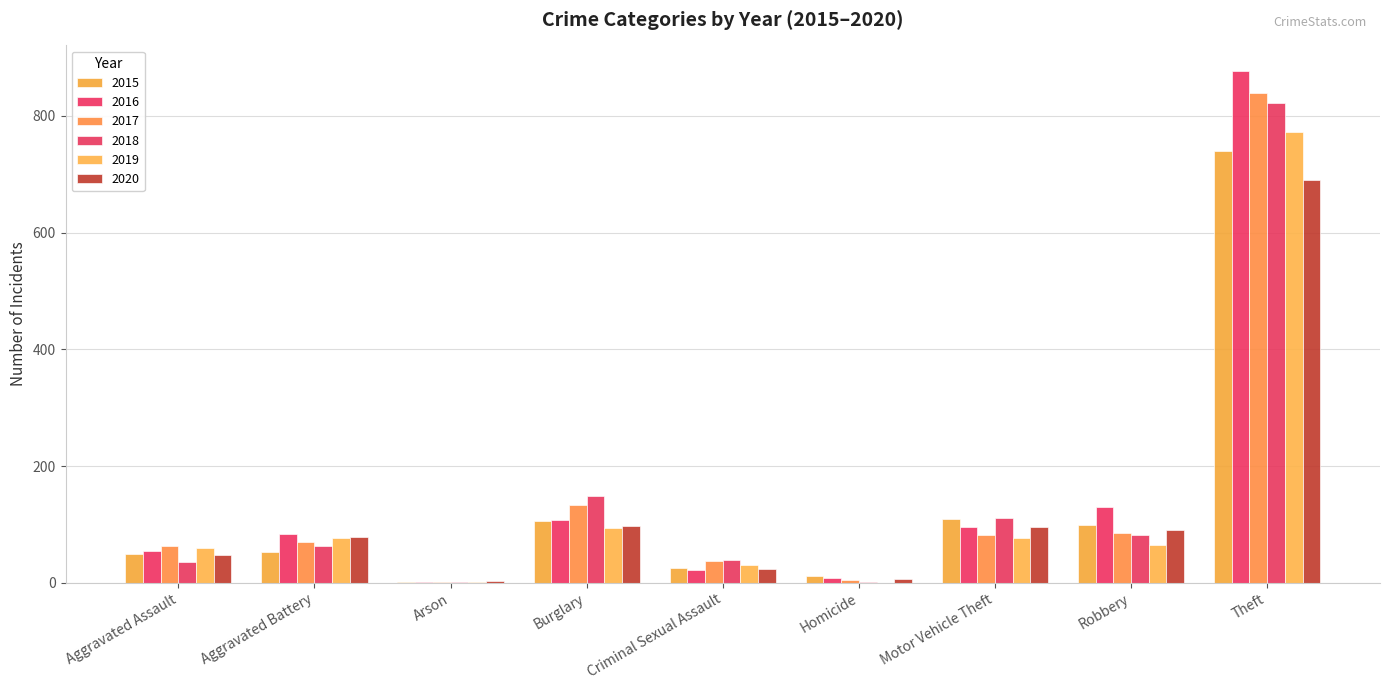

What is the total value across all series at Motor Vehicle Theft?

572